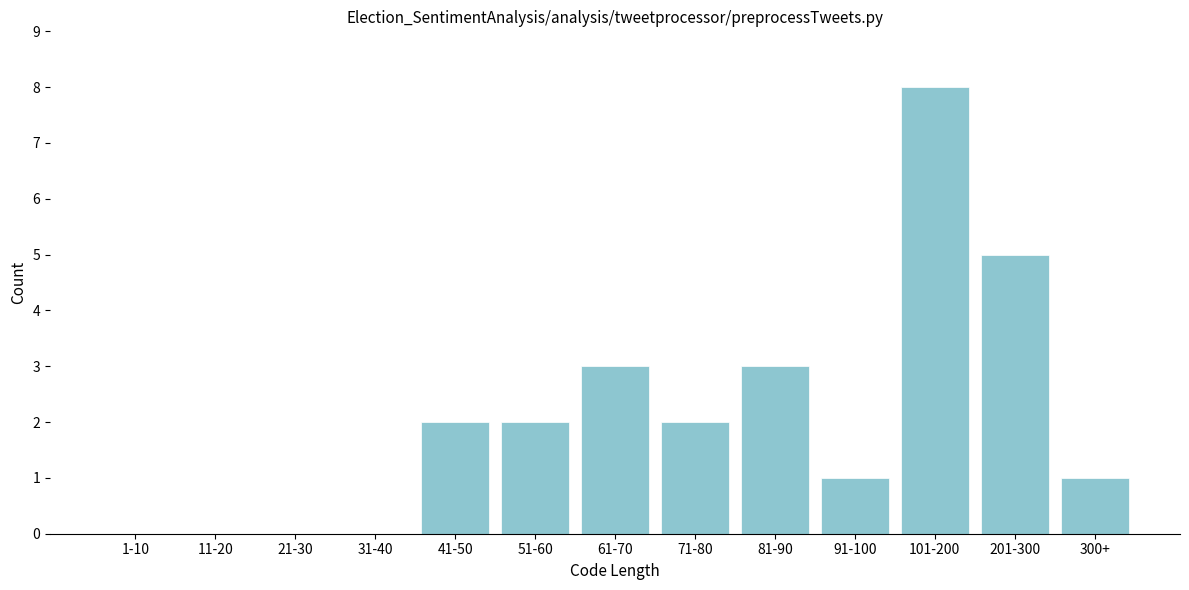

Reading left to right, what are all the values shown in this chart?

1-10=0	11-20=0	21-30=0	31-40=0	41-50=2	51-60=2	61-70=3	71-80=2	81-90=3	91-100=1	101-200=8	201-300=5	300+=1